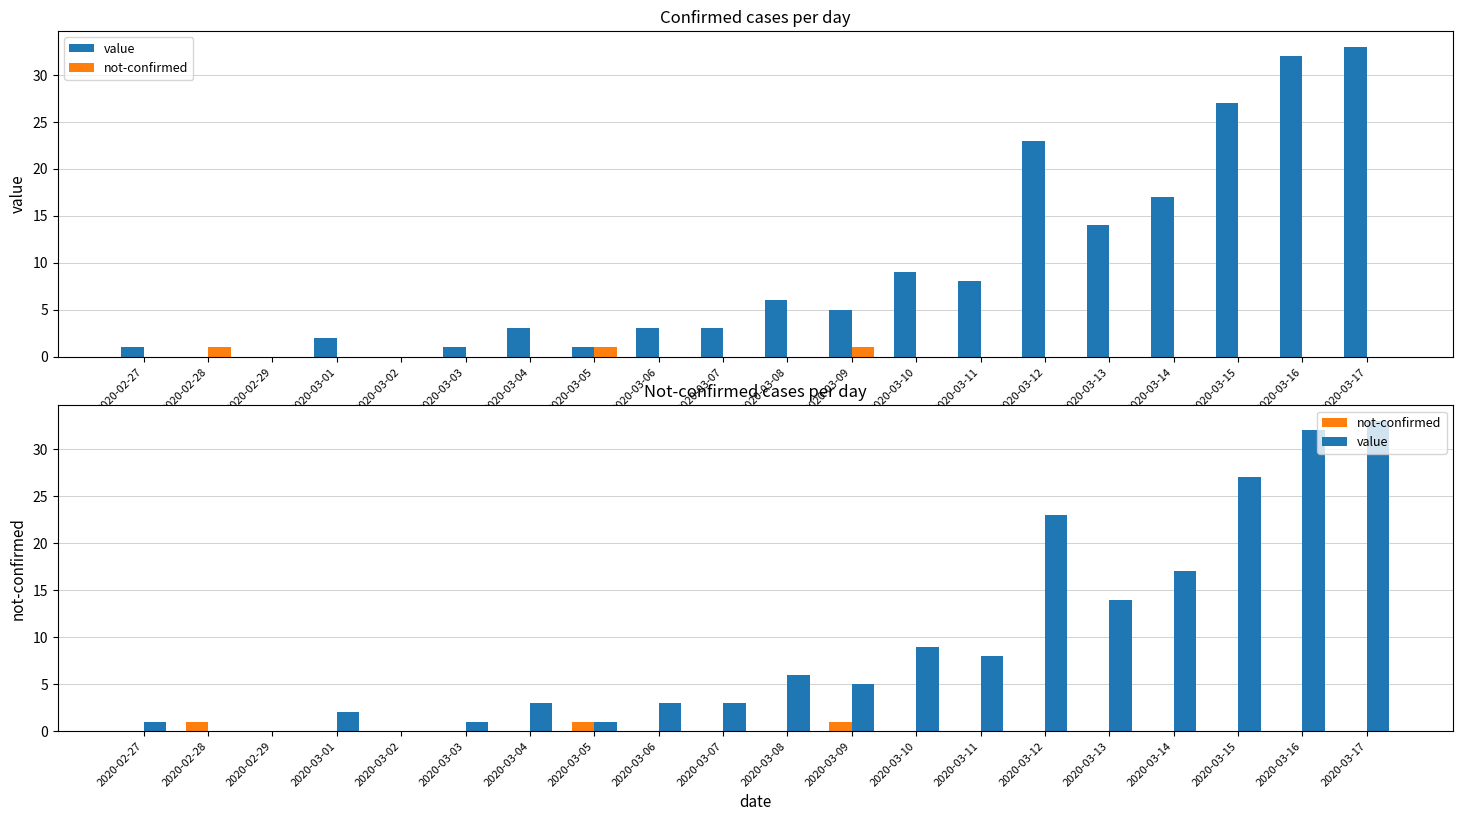

Between 2020-03-10 and 2020-03-17, which series saw the biggest shift?

value